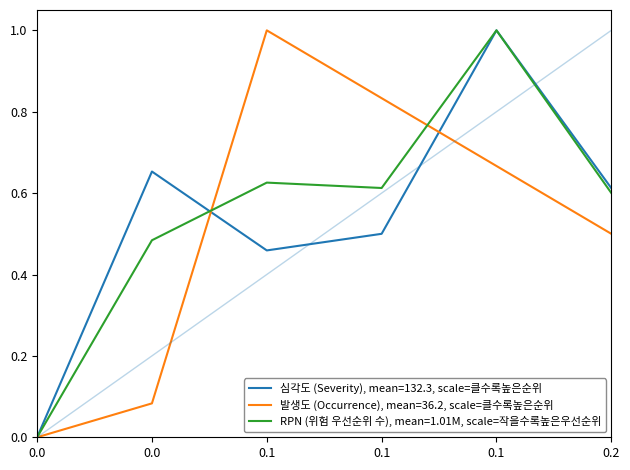

Which series has the largest total across all categories?

RPN (위험 우선순위 수), mean=1.01M, scale=작을수록높은우선순위